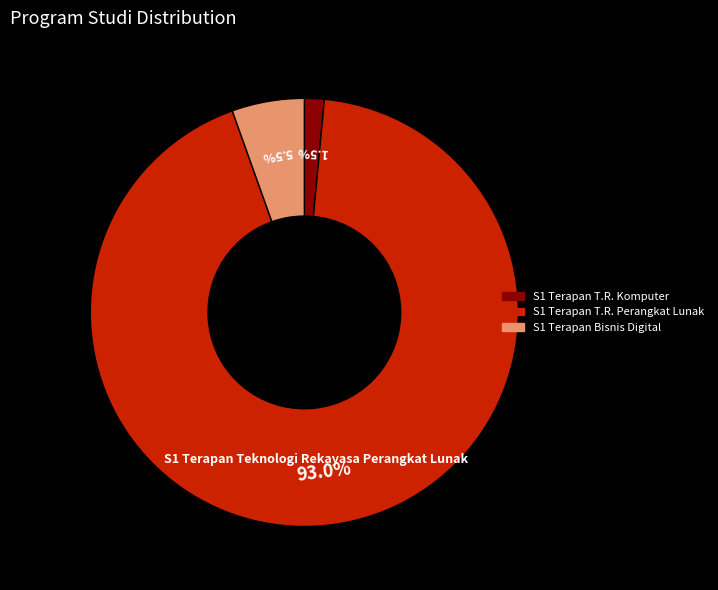

Does any single category account for the majority?

Yes